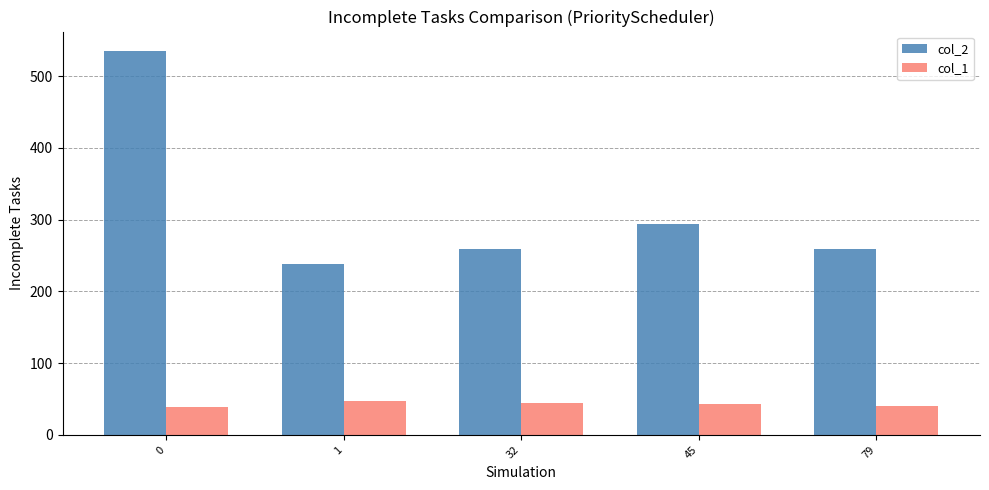

List the series in order of their overall mean, lowest first.

col_1, col_2